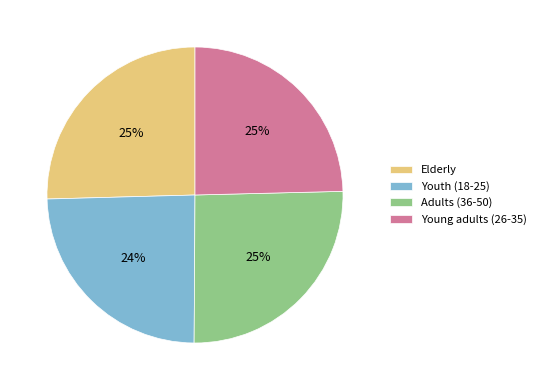

Combined, do Young adults (26-35) and Youth (18-25) account for over 50%?

No